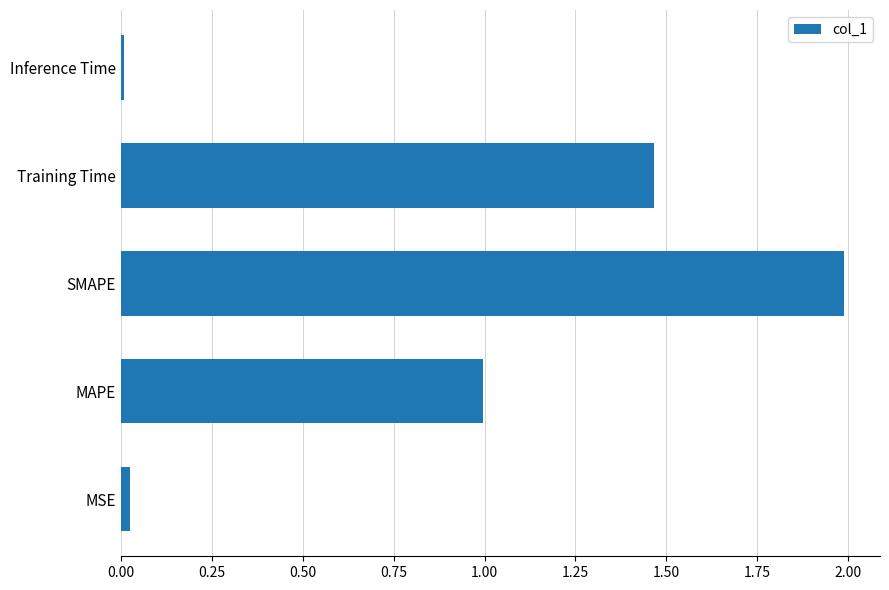

True or false: the data shows 2.0 at SMAPE.

True